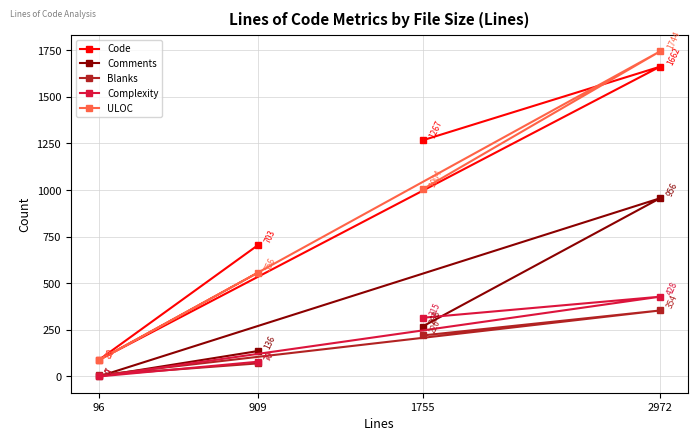

Where does the Blanks series first go above 220?

2972